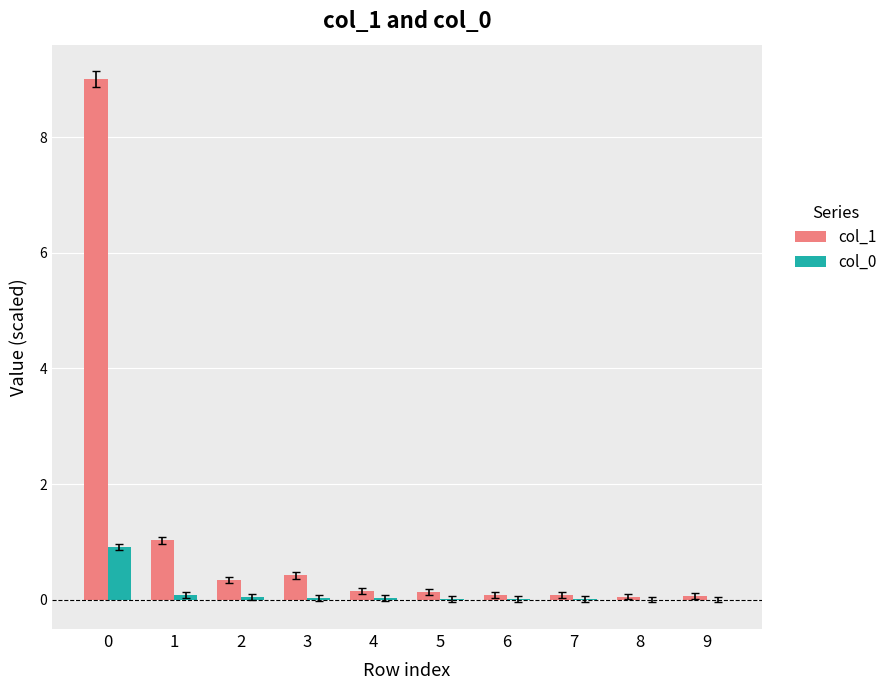

True or false: col_0 has a value of 0.0 at 2.

True